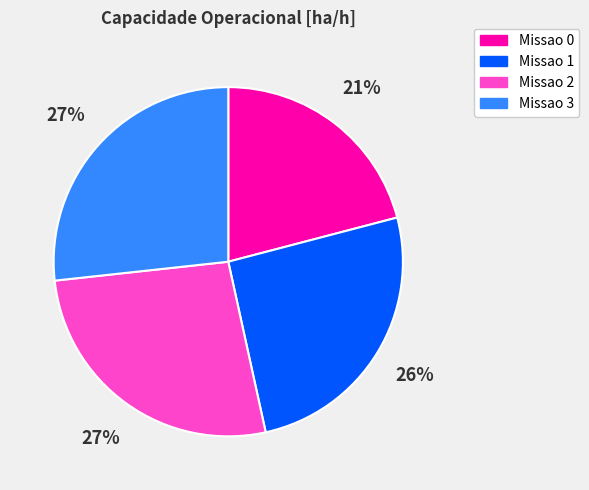

Count the number of slices in the pie.

4